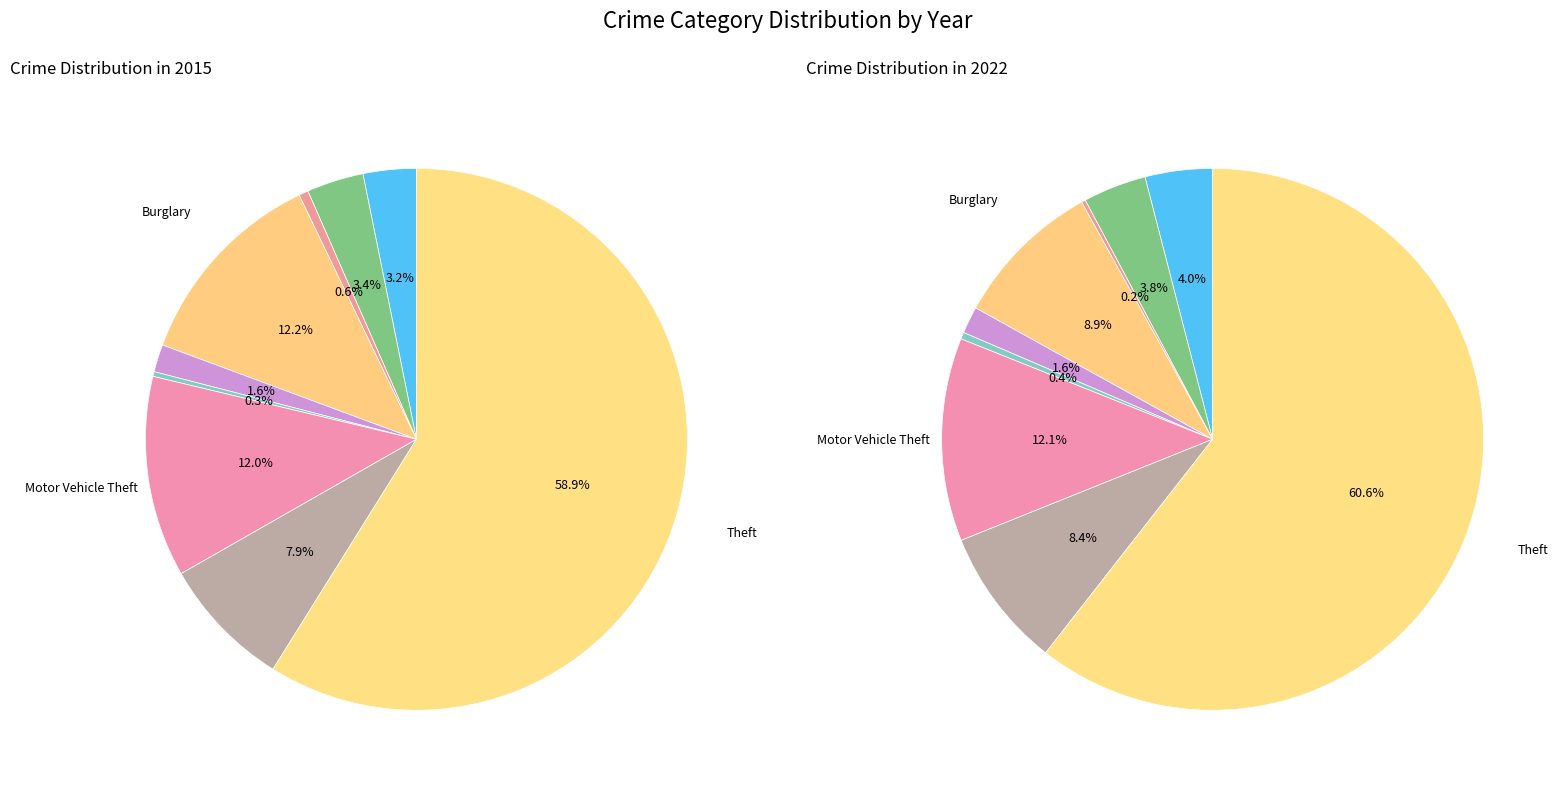

Which slice is the smallest?

Arson